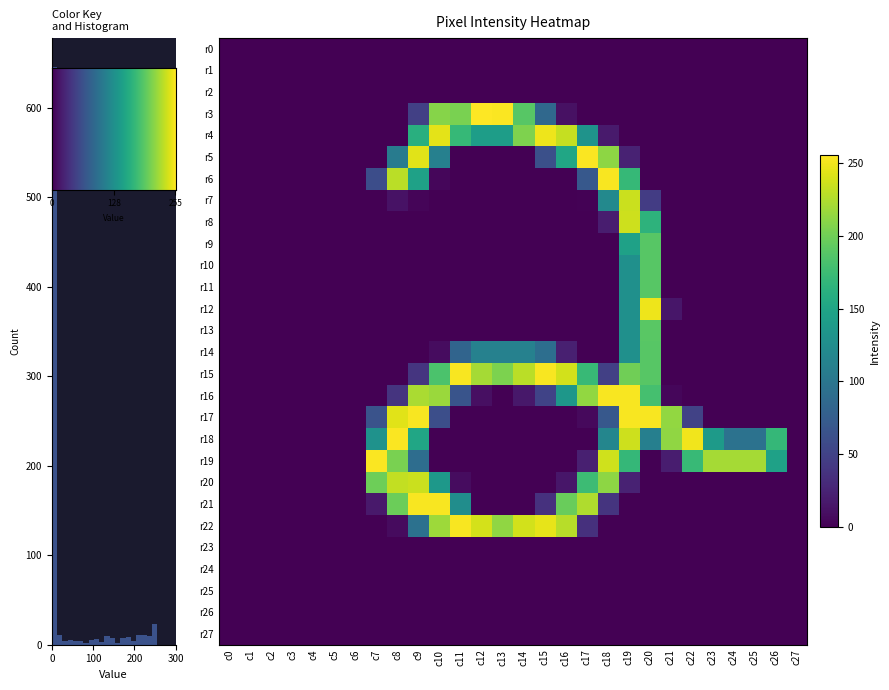

Between 24 and 12, which is larger?

24